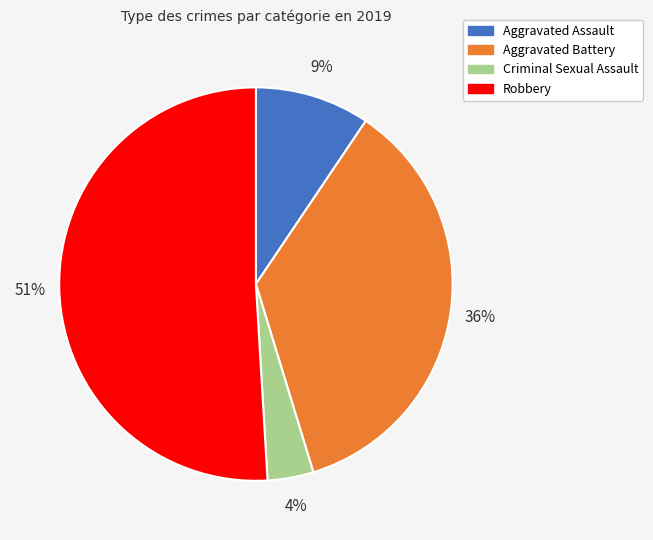

Count the number of slices in the pie.

4